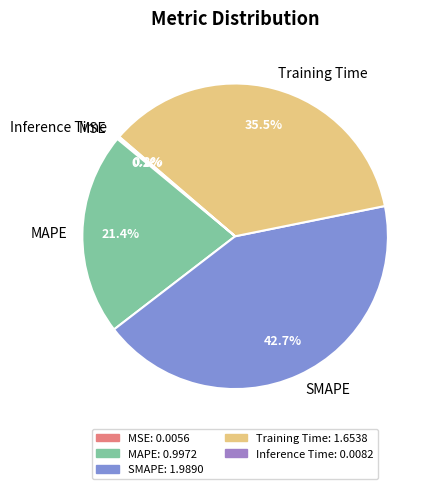

To the nearest percent, what portion does SMAPE represent?

43%